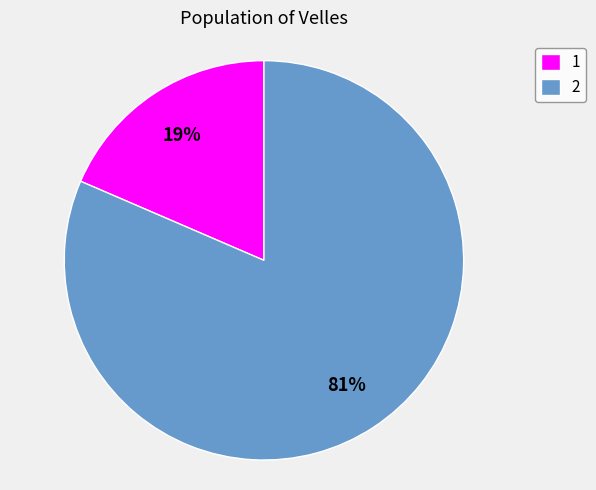

Is there any slice that represents more than half of the pie?

Yes